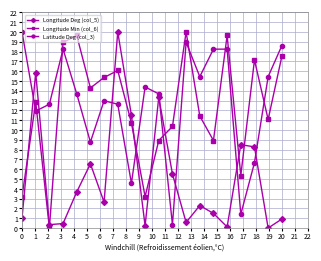

What is the maximum value shown in the chart?

20.0